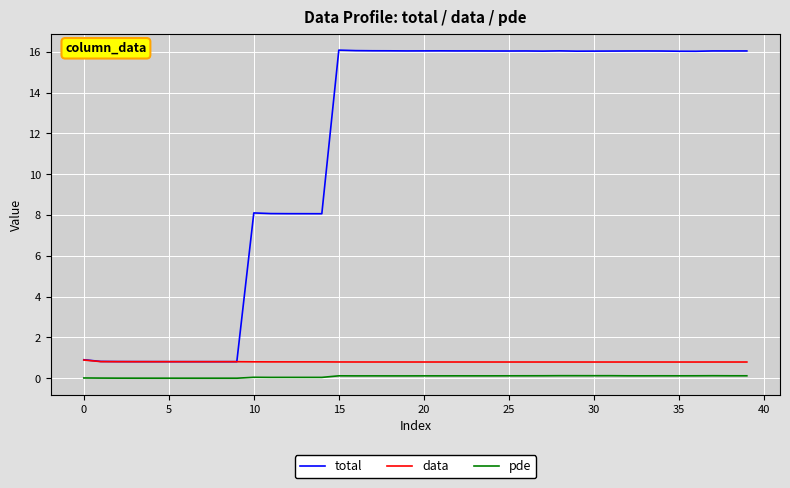

What is the difference between the maximum and second lowest values in the total series?

15.3